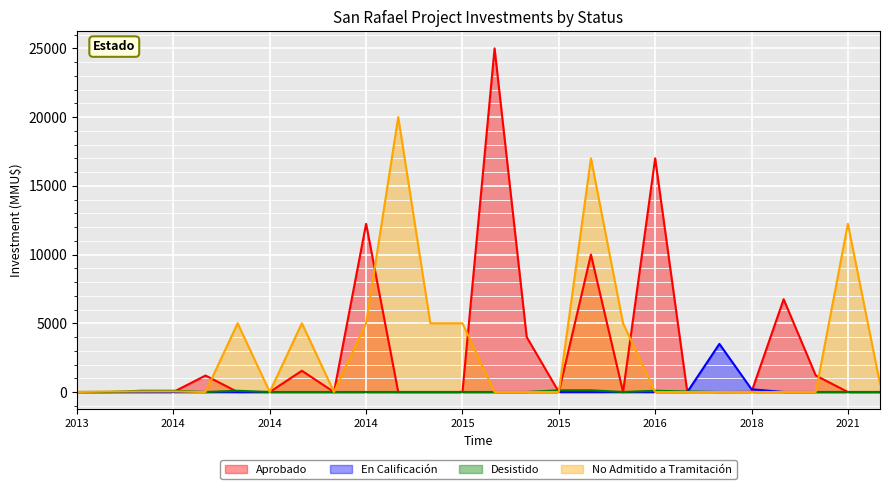

What is the difference between the second highest and minimum values in the No Admitido a Tramitación series?

17000